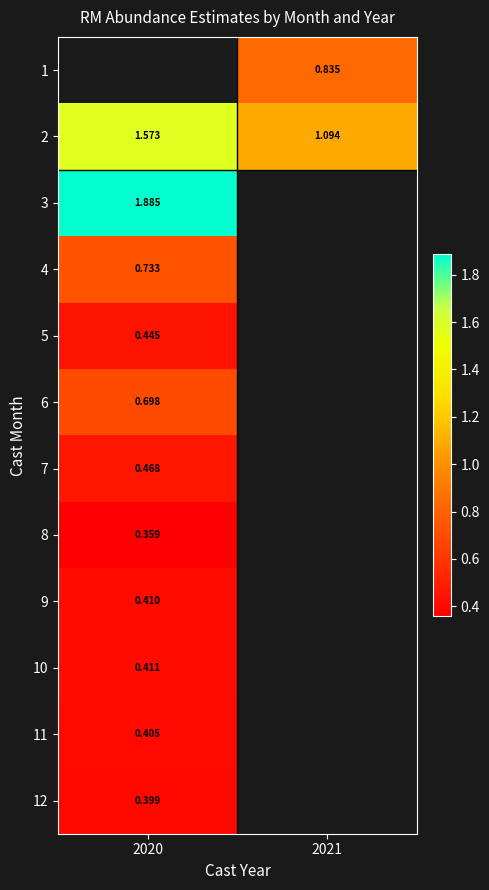

What is the spread (max minus min) of values at 2021?

0.3